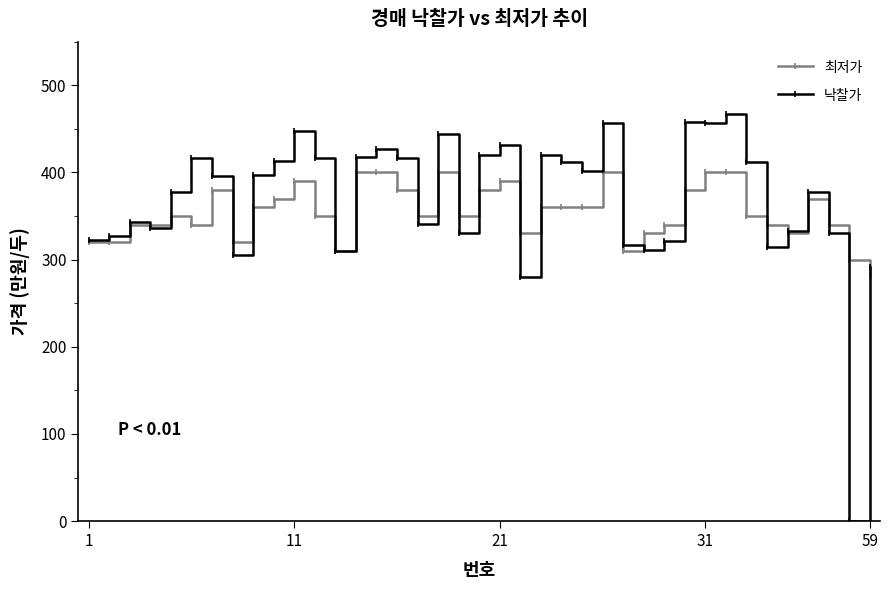

Which series has the widest spread of values?

낙찰가